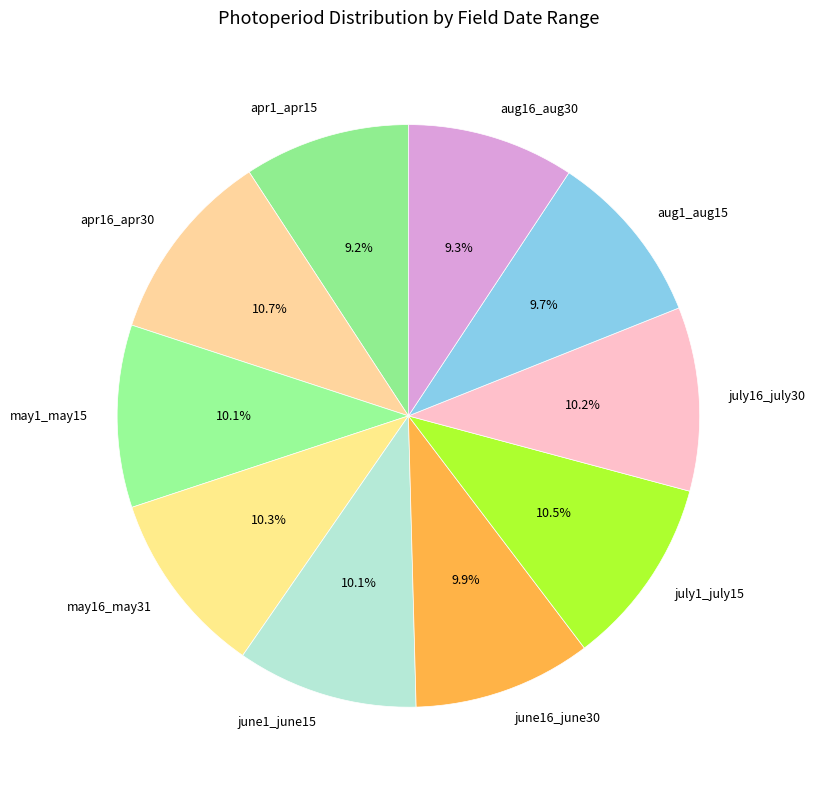

Combined, what portion of the pie is aug16_aug30 and aug1_aug15?

19.0%